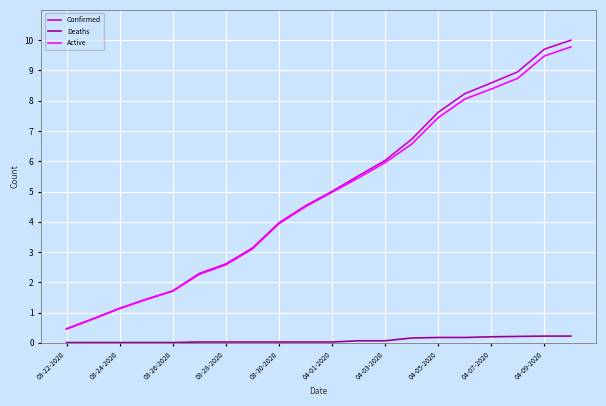

What is the maximum value for Confirmed?

10.0